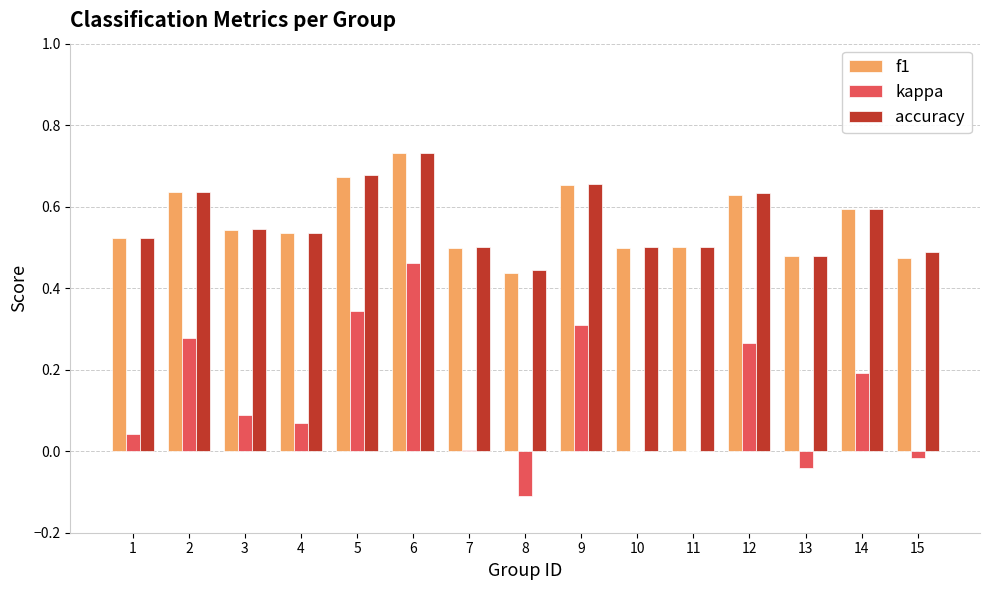

What are all the series names shown in the legend?

f1, kappa, accuracy